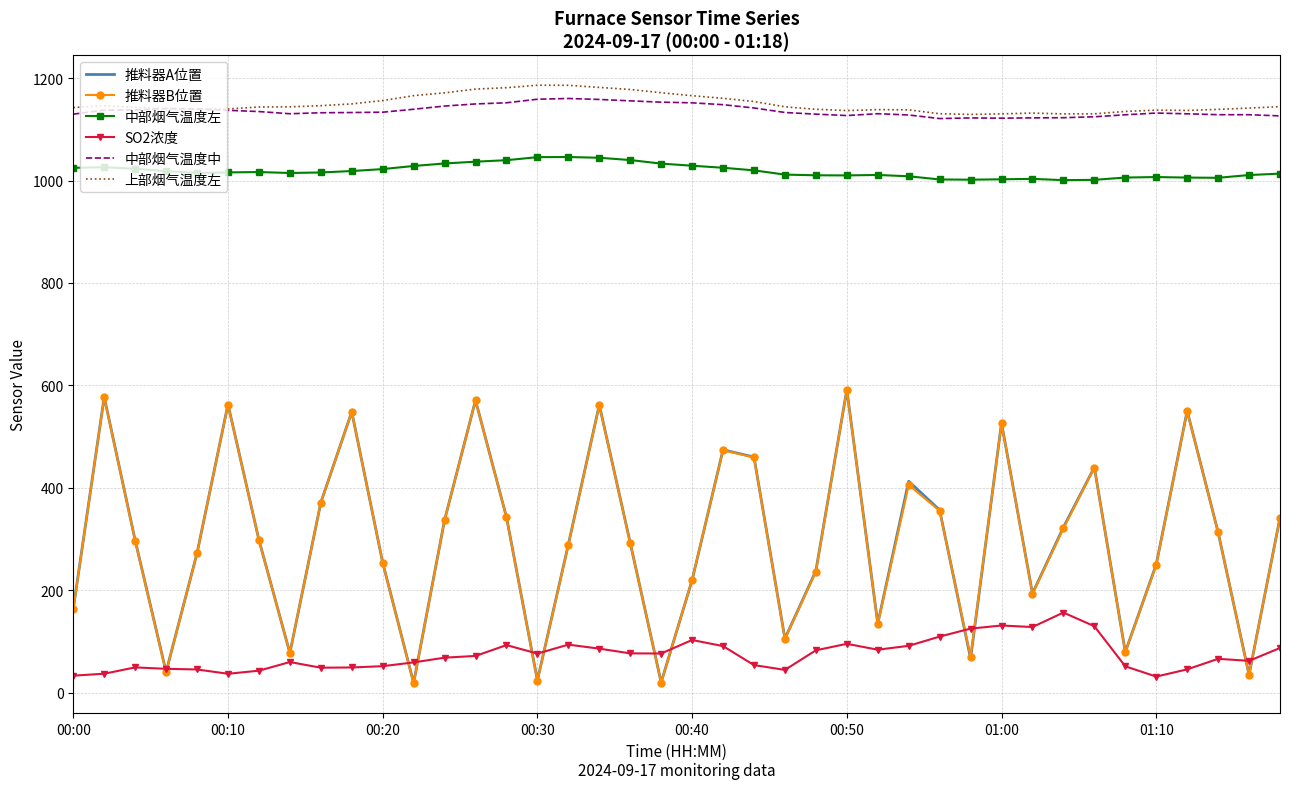

What is the maximum value for 中部烟气温度左?

1046.0